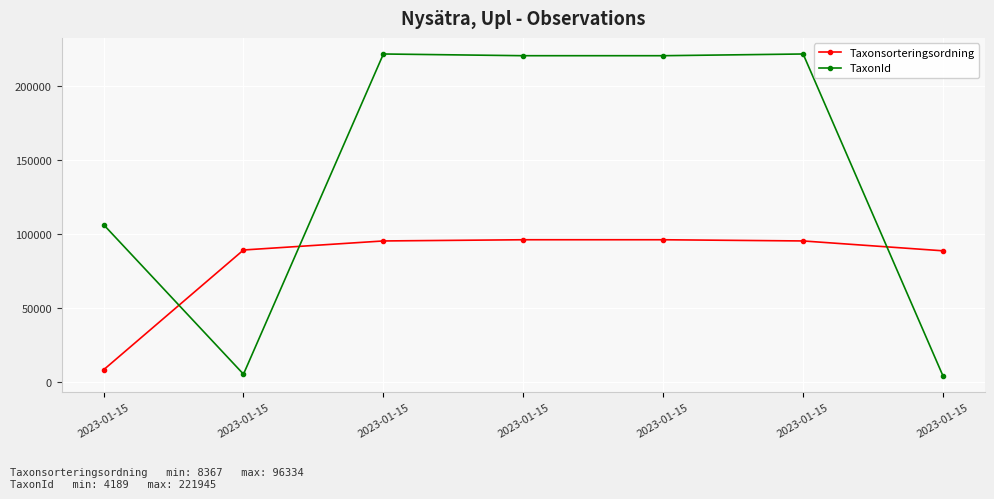

How many distinct data groups are displayed?

2